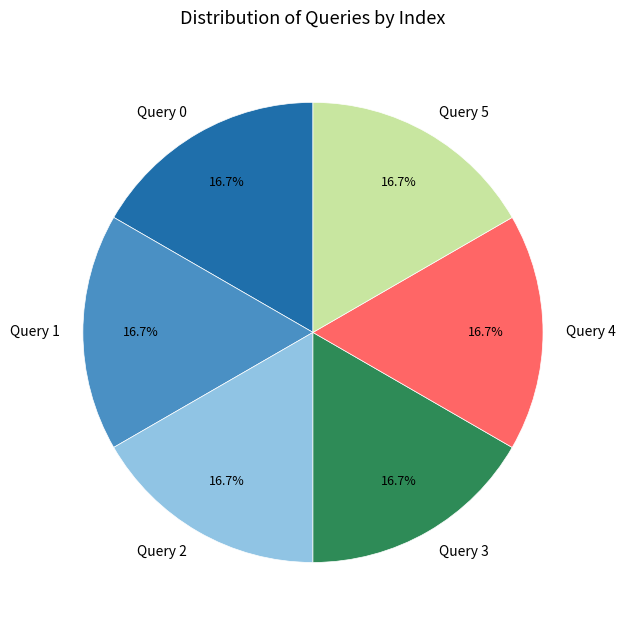

Is there any slice that represents more than half of the pie?

No